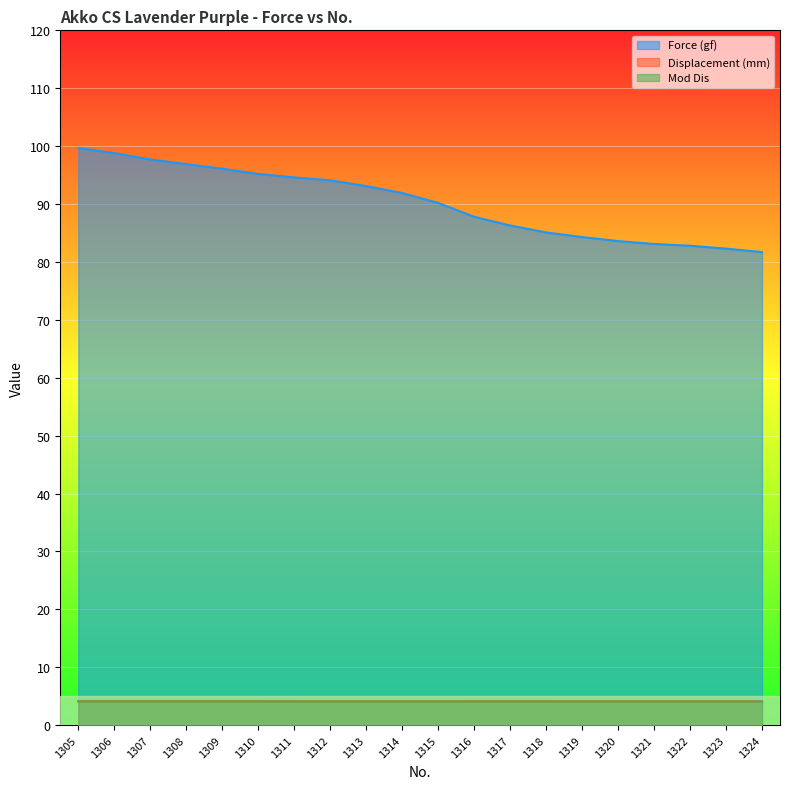

True or false: Displacement (mm) and Force (gf) intersect in this chart.

False